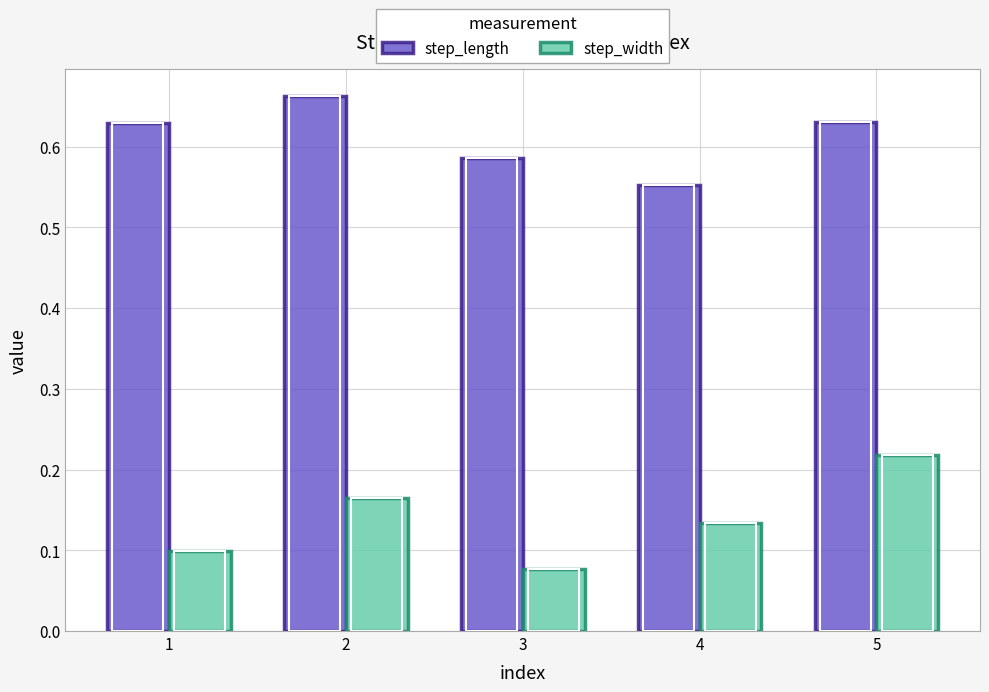

What is the maximum value shown in the chart?

0.7